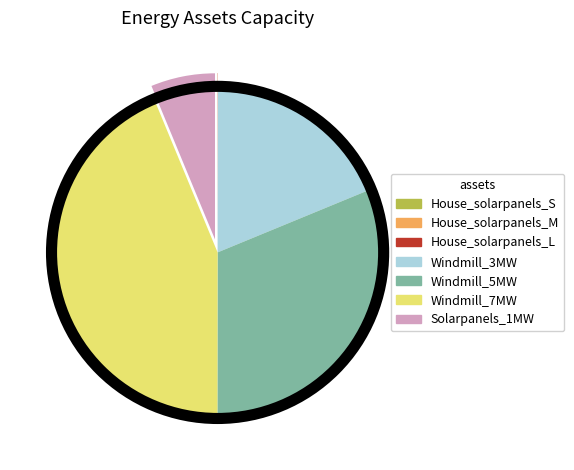

True or false: Windmill_3MW accounts for 19% of the total.

True